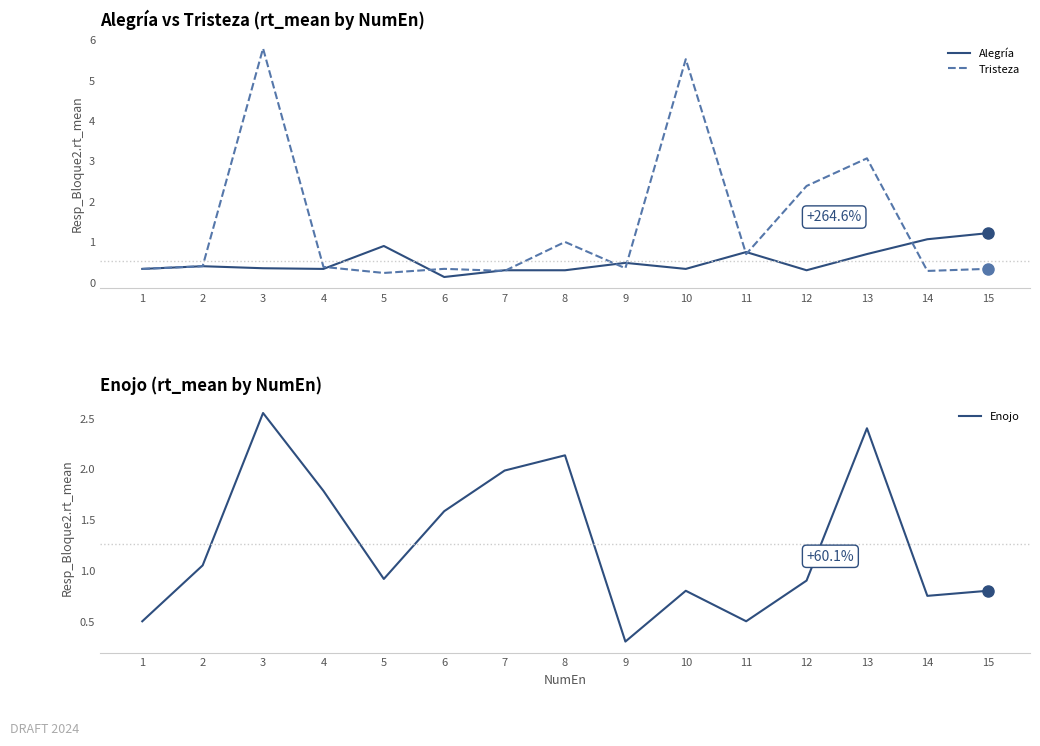

Rank the series by their maximum value, from lowest to highest.

Alegría, Enojo, Tristeza